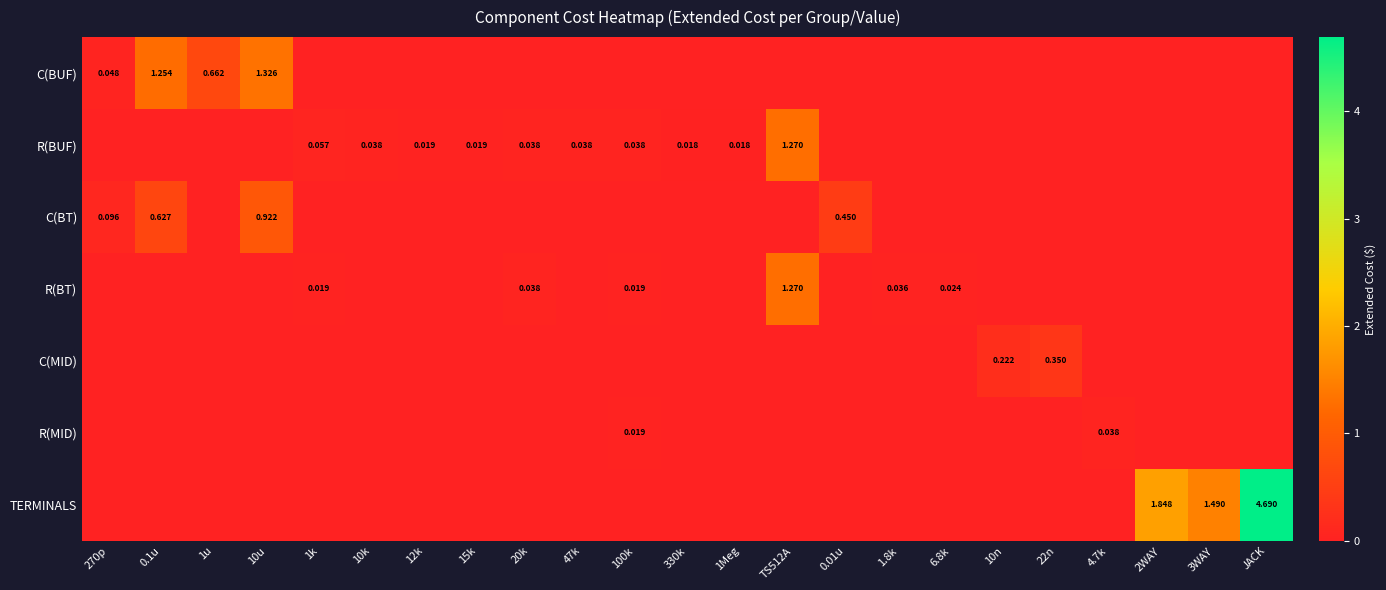

Which has a higher value, 4.7k or 47k?

4.7k